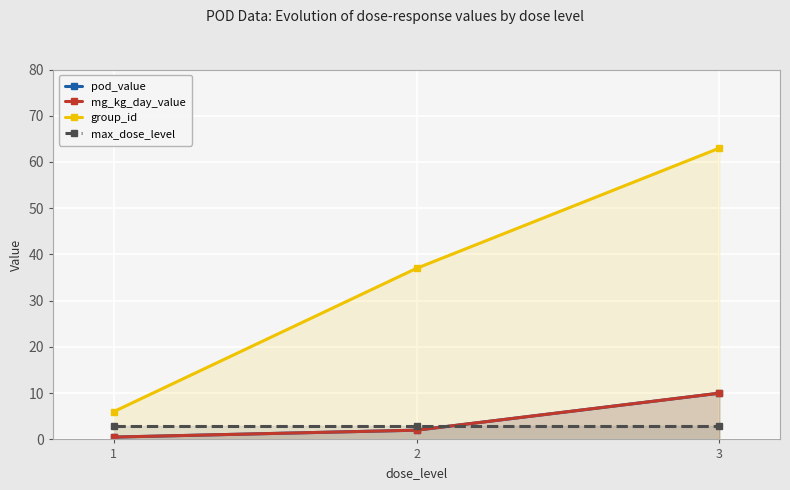

What is the sum of all group_id values?

106.0